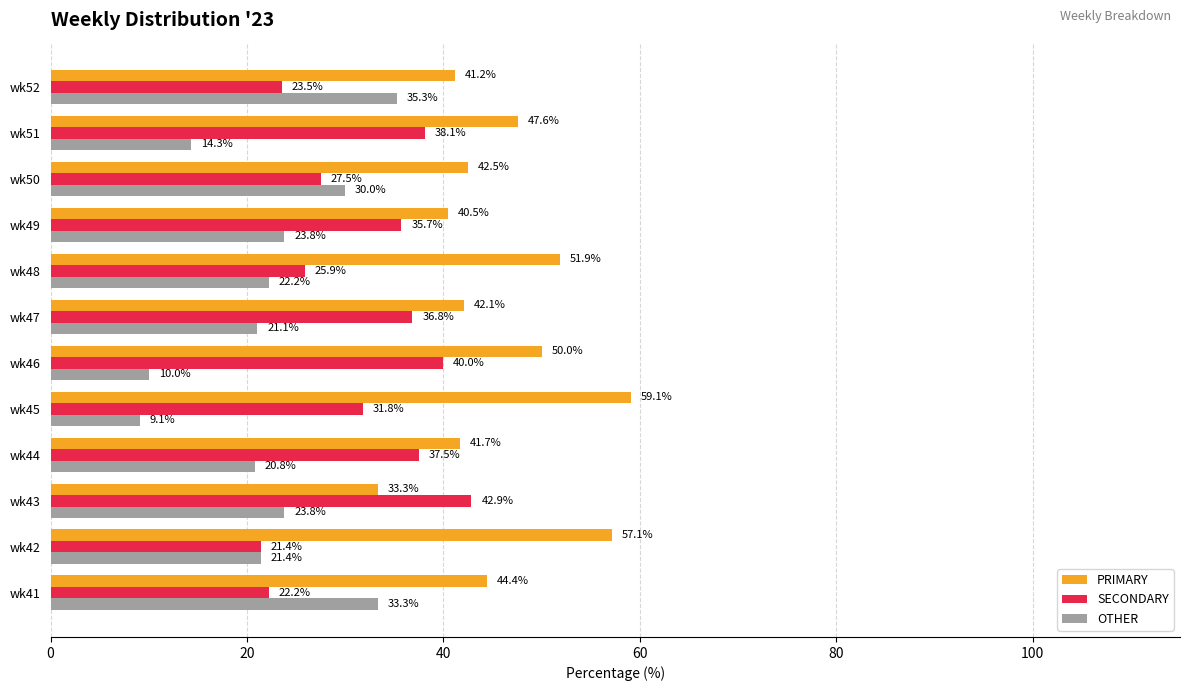

List the series in order of their peak value, lowest first.

OTHER, SECONDARY, PRIMARY